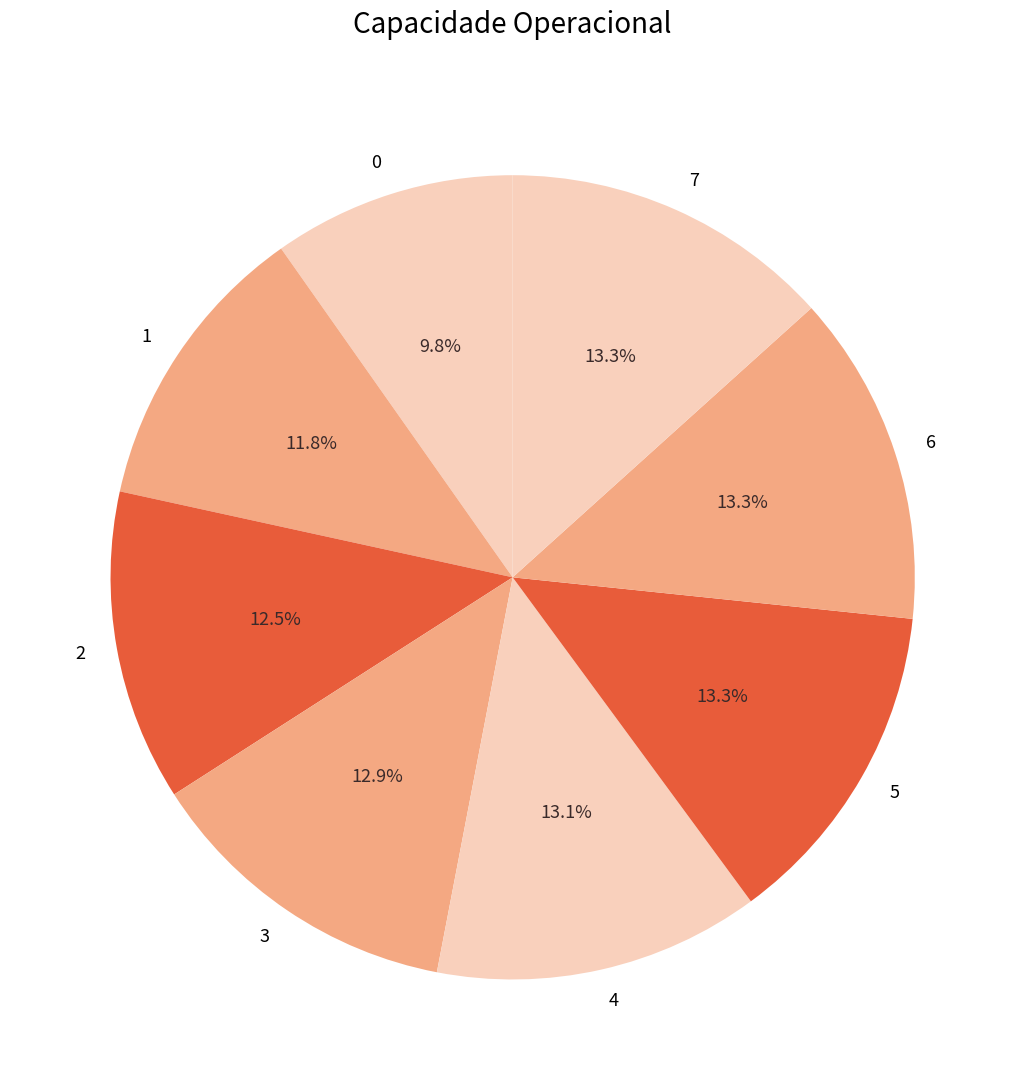

Between 5 and 1, which is larger?

5